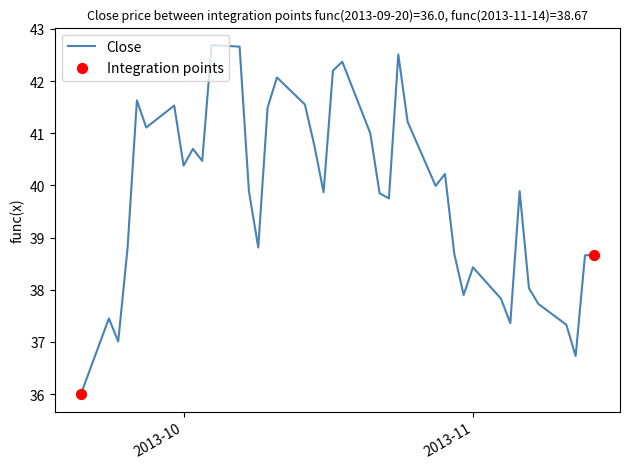

What is the difference between the maximum and minimum values?

6.7